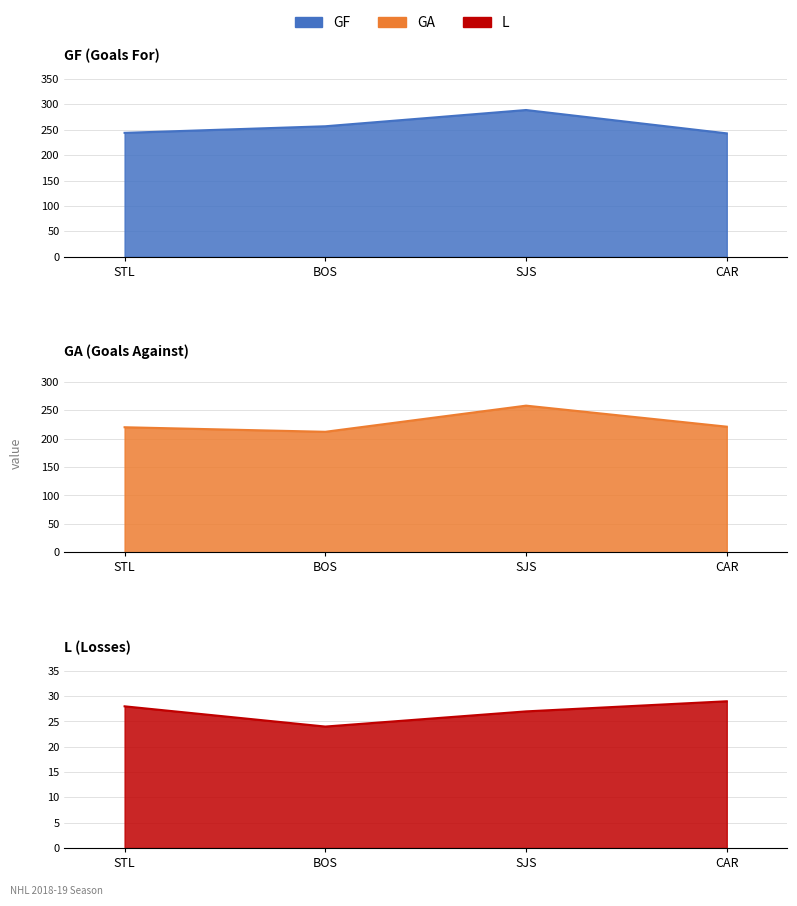

Which category has the lowest value in the GF series?

CAR